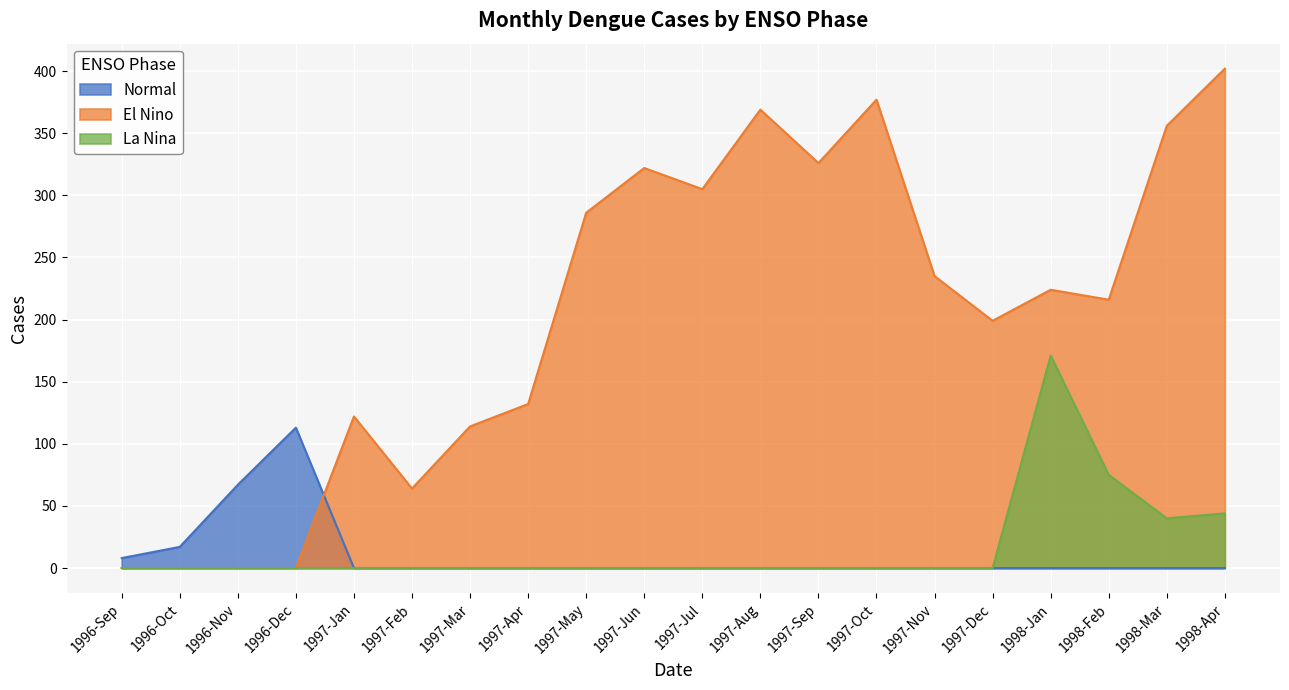

Which series has the widest spread of values?

El Nino